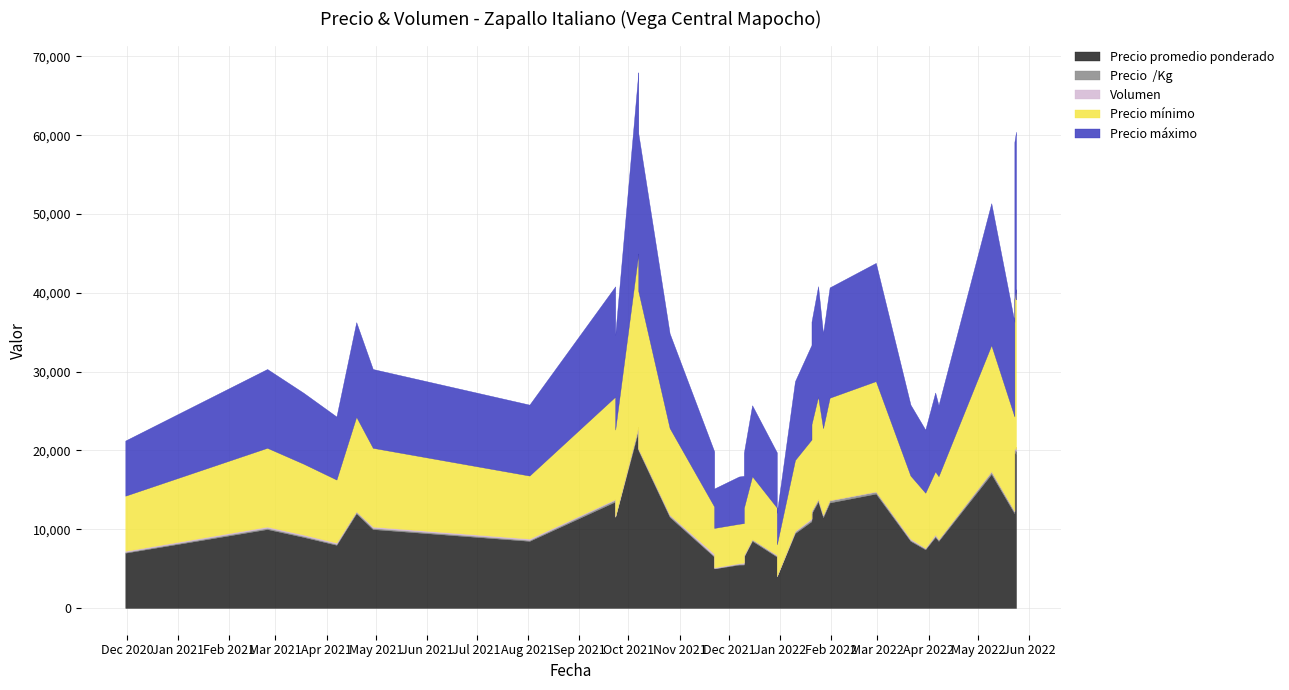

What is the difference between the highest and lowest values at 2021-12-10?

5890